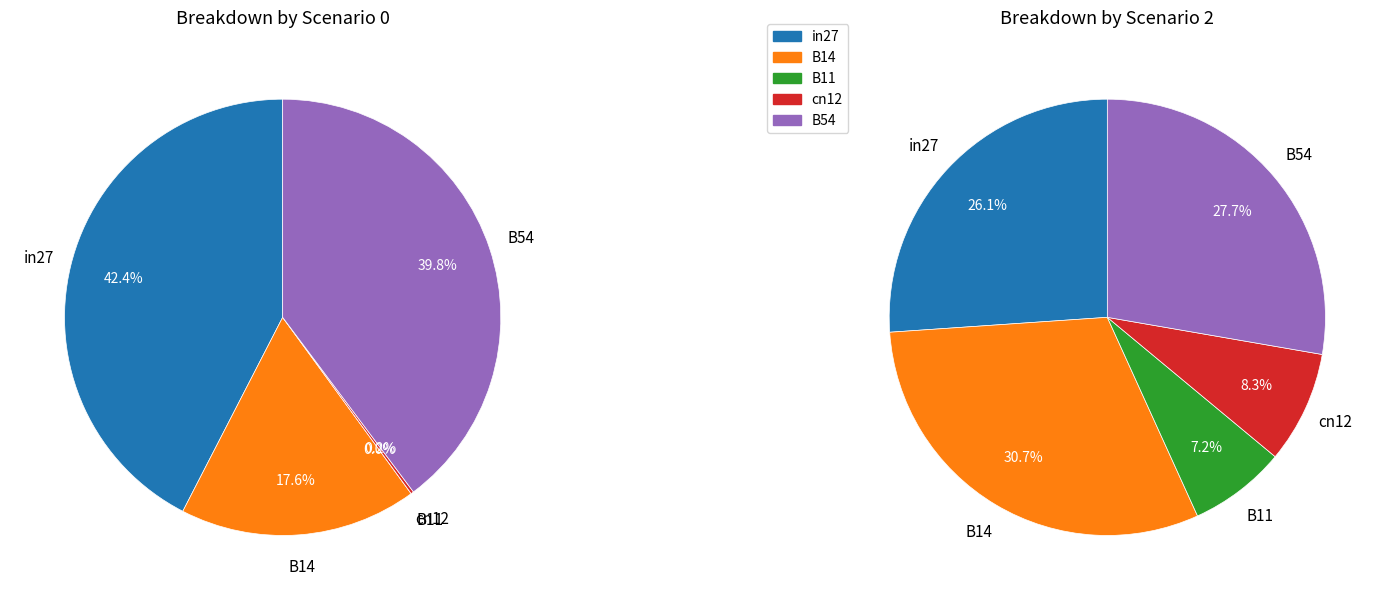

How much of the chart is everything except in27?

57.6%